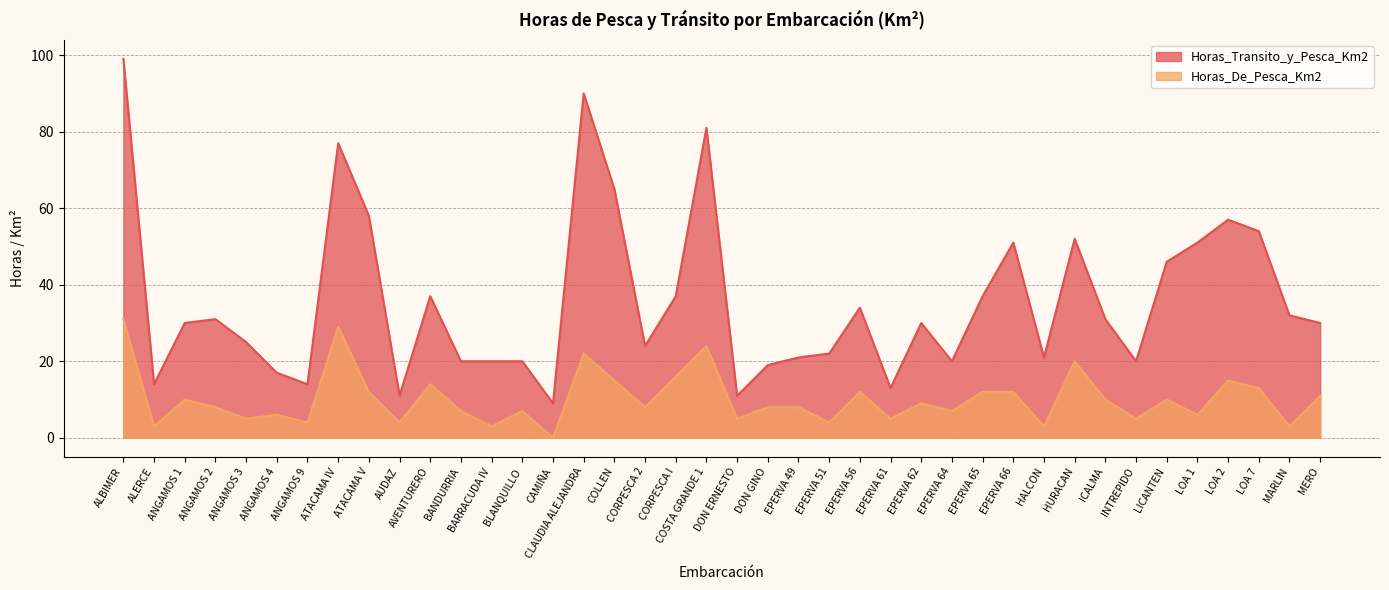

Reading left to right, what are all the values shown in this chart?

Horas_Transito_y_Pesca_Km2: ALBIMER=99	ALERCE=14	ANGAMOS 1=30	ANGAMOS 2=31	ANGAMOS 3=25	ANGAMOS 4=17	ANGAMOS 9=14	ATACAMA IV=77	ATACAMA V=58	AUDAZ=11	AVENTURERO=37	BANDURRIA=20	BARRACUDA IV=20	BLANQUILLO=20	CAMIÑA=9	CLAUDIA ALEJANDRA=90	COLLEN=65	CORPESCA 2=24	CORPESCA I=37	COSTA GRANDE 1=81	DON ERNESTO=11	DON GINO=19	EPERVA 49=21	EPERVA 51=22	EPERVA 56=34	EPERVA 61=13	EPERVA 62=30	EPERVA 64=20	EPERVA 65=37	EPERVA 66=51	HALCON=21	HURACAN=52	ICALMA=31	INTREPIDO=20	LICANTEN=46	LOA 1=51	LOA 2=57	LOA 7=54	MARLIN=32	MERO=30
Horas_De_Pesca_Km2: ALBIMER=31	ALERCE=3	ANGAMOS 1=10	ANGAMOS 2=8	ANGAMOS 3=5	ANGAMOS 4=6	ANGAMOS 9=4	ATACAMA IV=29	ATACAMA V=12	AUDAZ=4	AVENTURERO=14	BANDURRIA=7	BARRACUDA IV=3	BLANQUILLO=7	CAMIÑA=0	CLAUDIA ALEJANDRA=22	COLLEN=15	CORPESCA 2=8	CORPESCA I=16	COSTA GRANDE 1=24	DON ERNESTO=5	DON GINO=8	EPERVA 49=8	EPERVA 51=4	EPERVA 56=12	EPERVA 61=5	EPERVA 62=9	EPERVA 64=7	EPERVA 65=12	EPERVA 66=12	HALCON=3	HURACAN=20	ICALMA=10	INTREPIDO=5	LICANTEN=10	LOA 1=6	LOA 2=15	LOA 7=13	MARLIN=3	MERO=11